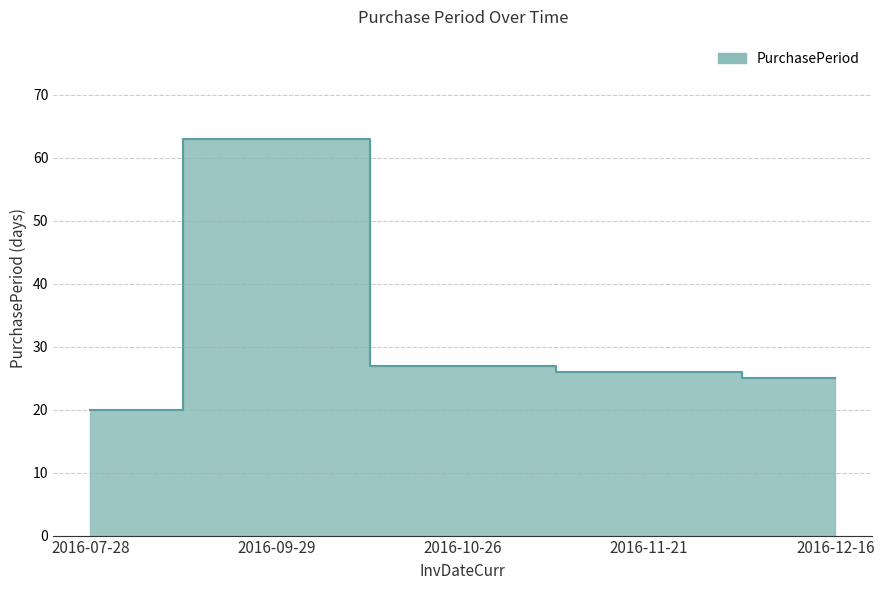

Where is the first local maximum?

2016-09-29